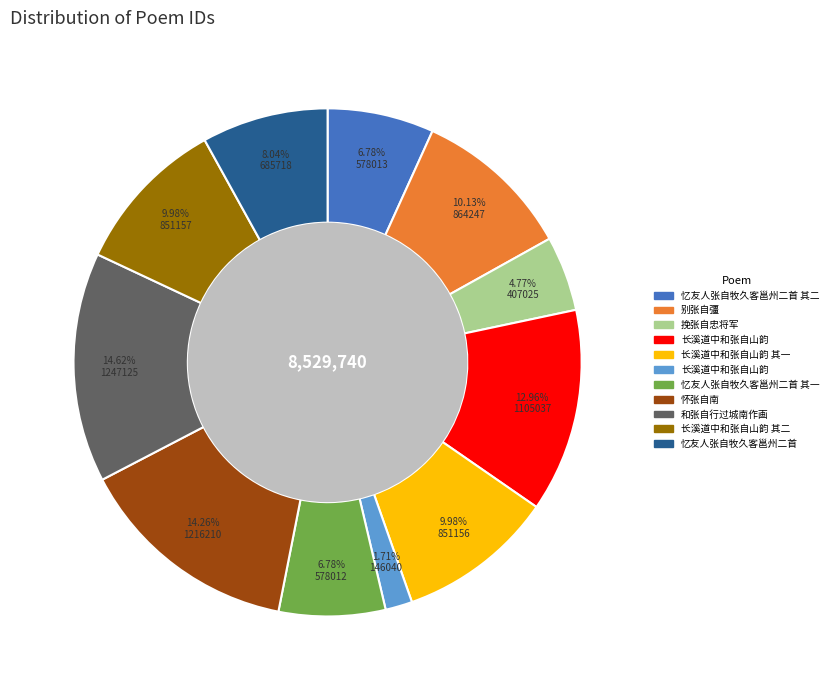

To the nearest percent, what is the average slice percentage?

9%